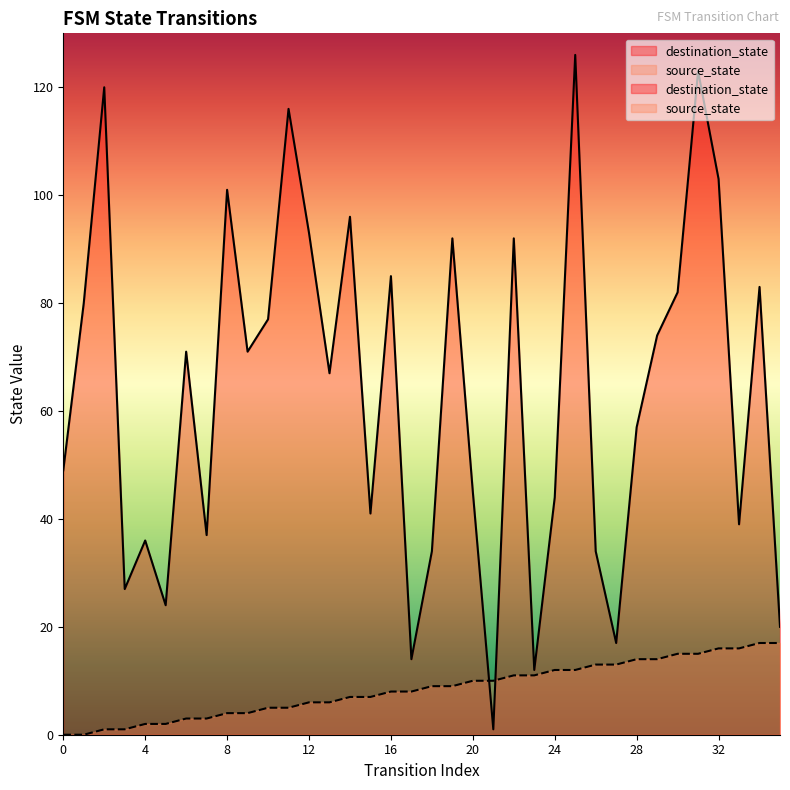

Where is the first local maximum for destination_state?

2